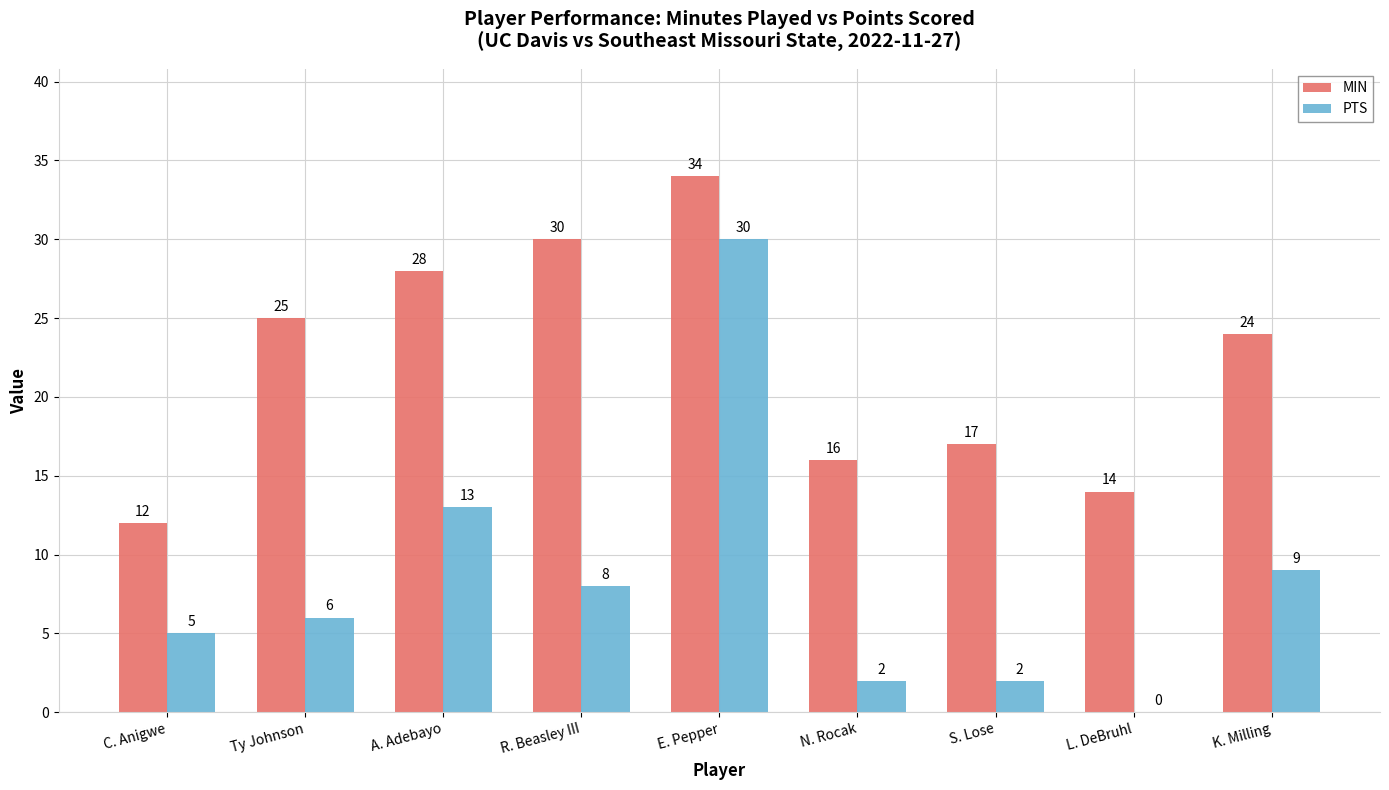

Are the bars grouped side by side (vs. stacked)?

Yes